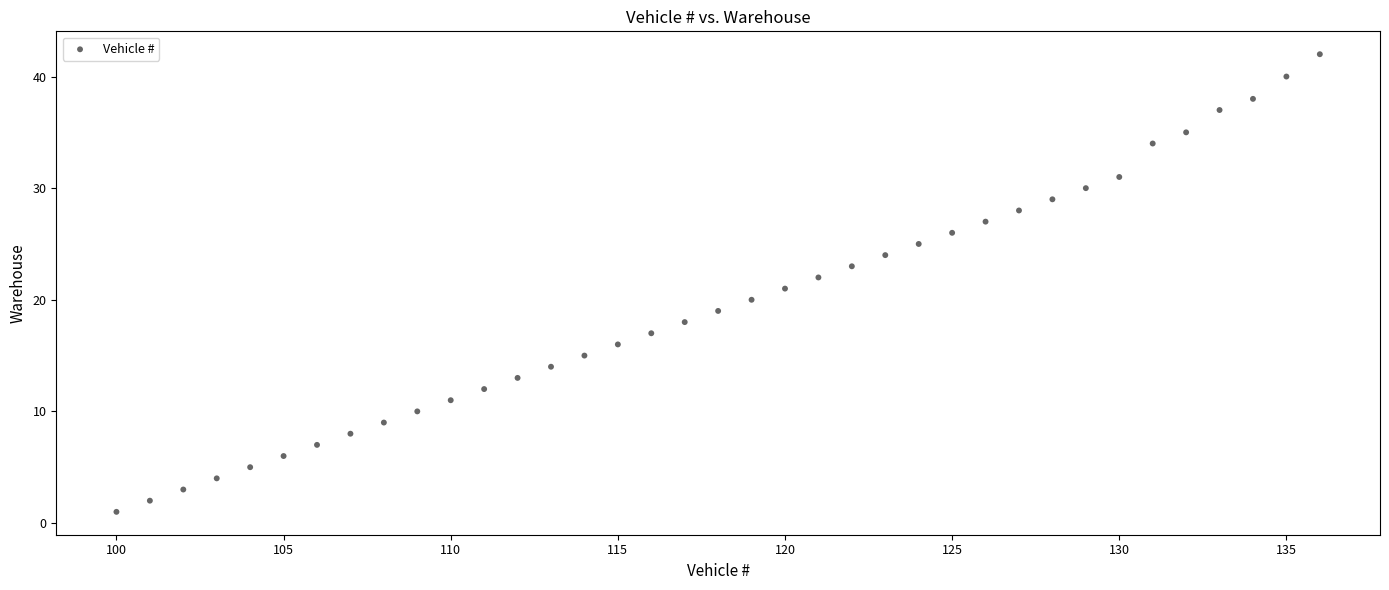

What is the range of X values (max minus min)?

36